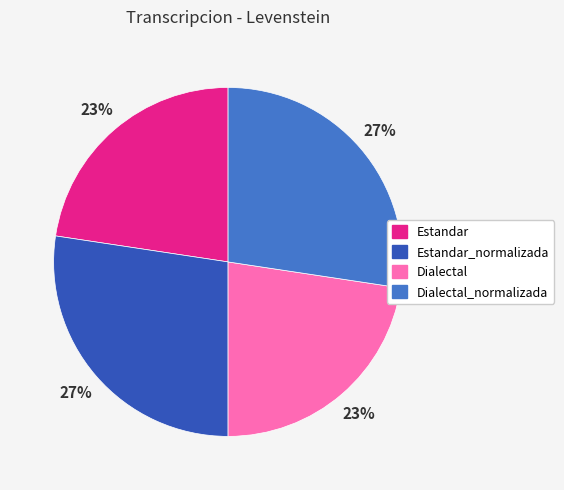

To the nearest percent, what percentage of the pie is Dialectal?

23%